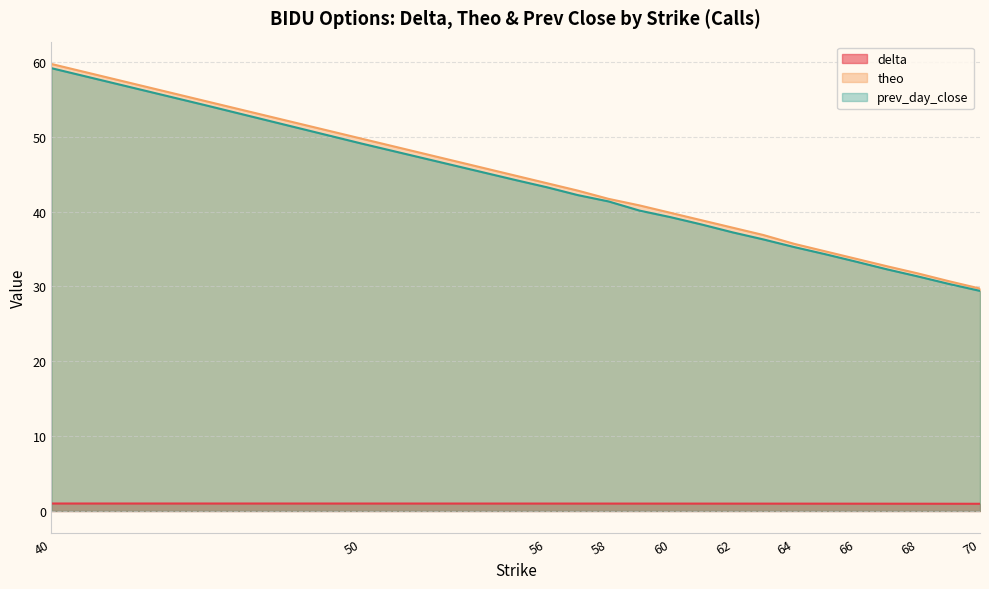

What is the sum of all prev_day_close values?

750.8